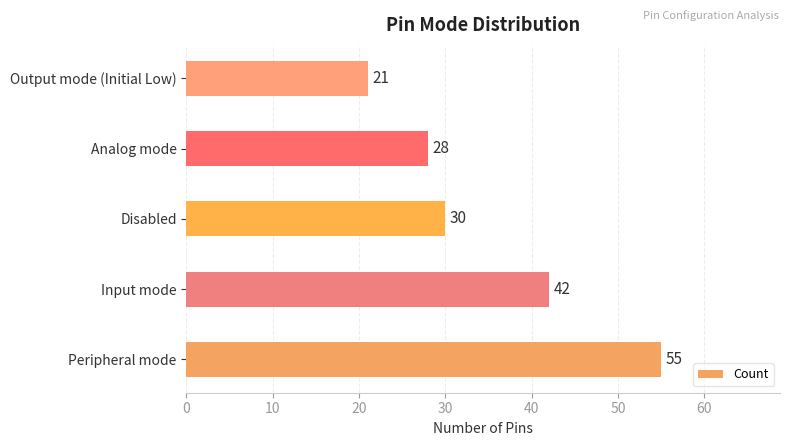

What is the average value?

35